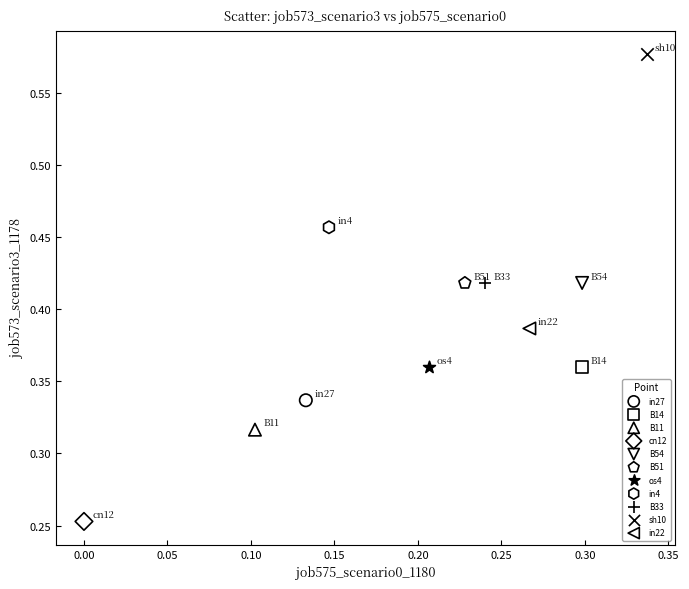

What are all the series names shown in the legend?

in27, B14, B11, cn12, B54, B51, os4, in4, B33, sh10, in22